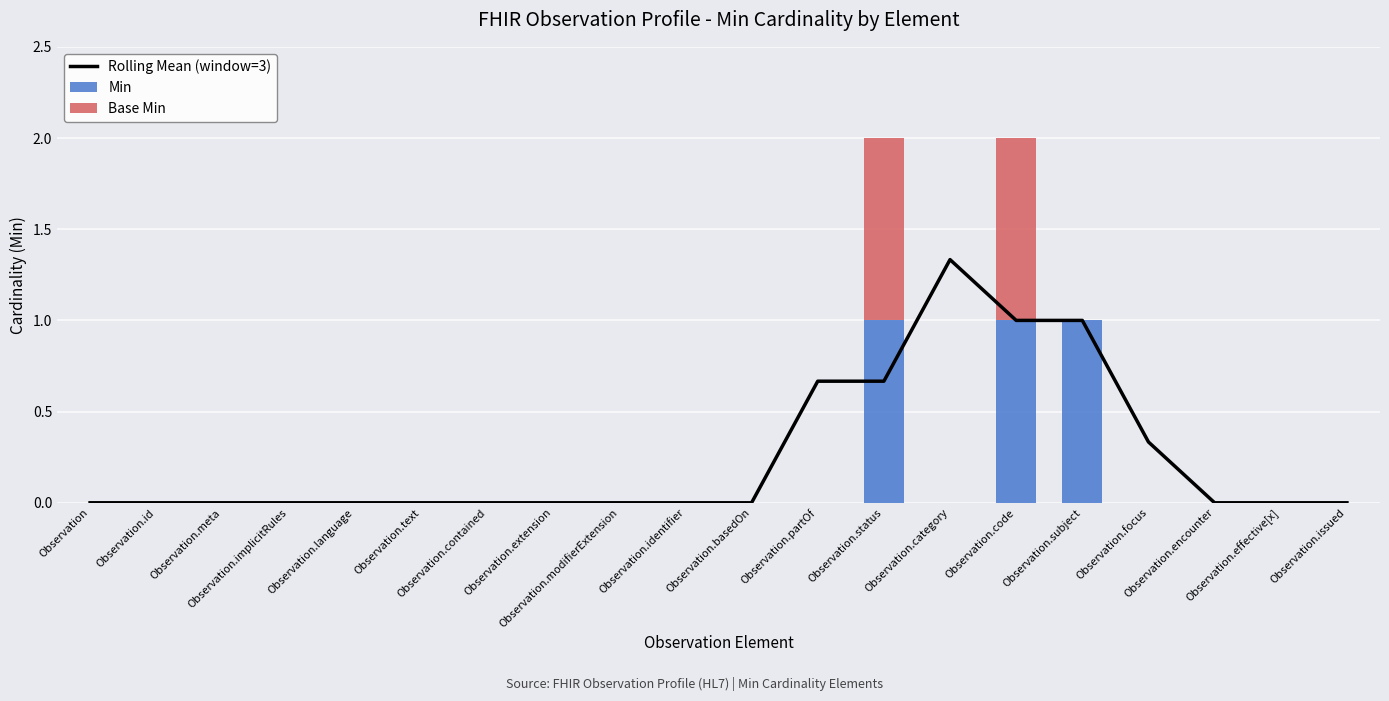

What is the spread (max minus min) of values at Observation.focus?

0.3